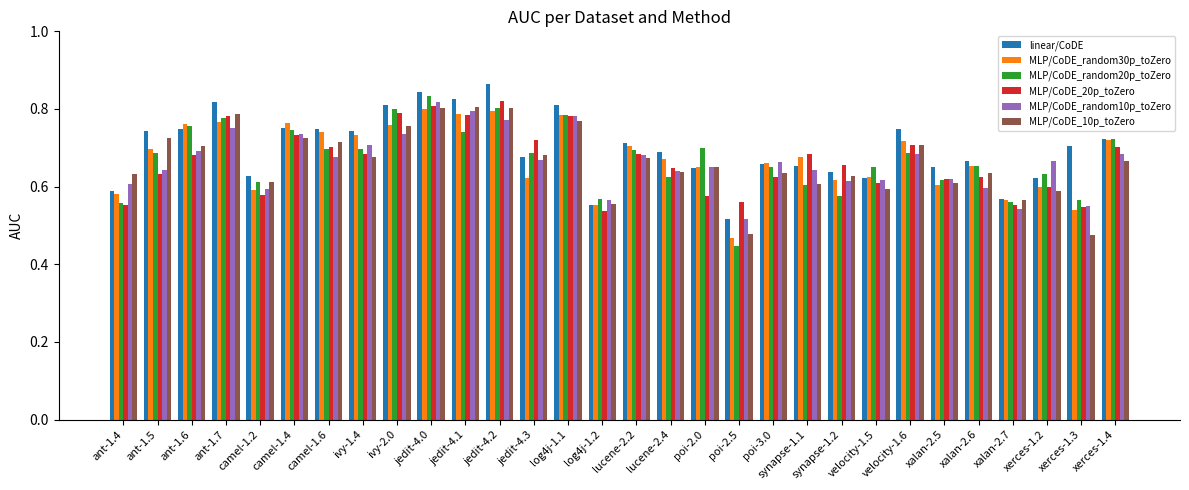

Are the bars grouped side by side (vs. stacked)?

Yes